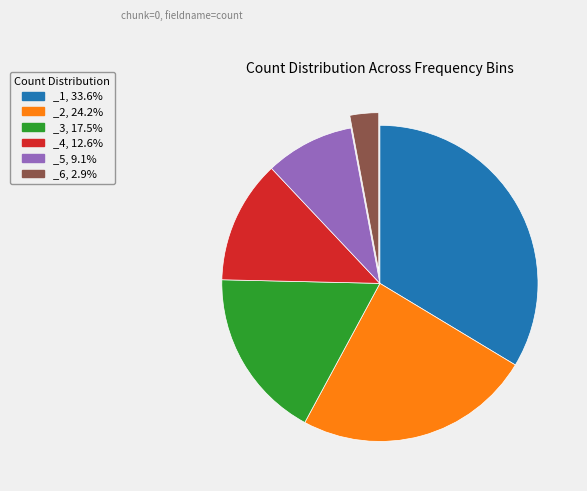

Combined, do _2, 24.2% and _1, 33.6% account for over 50%?

Yes